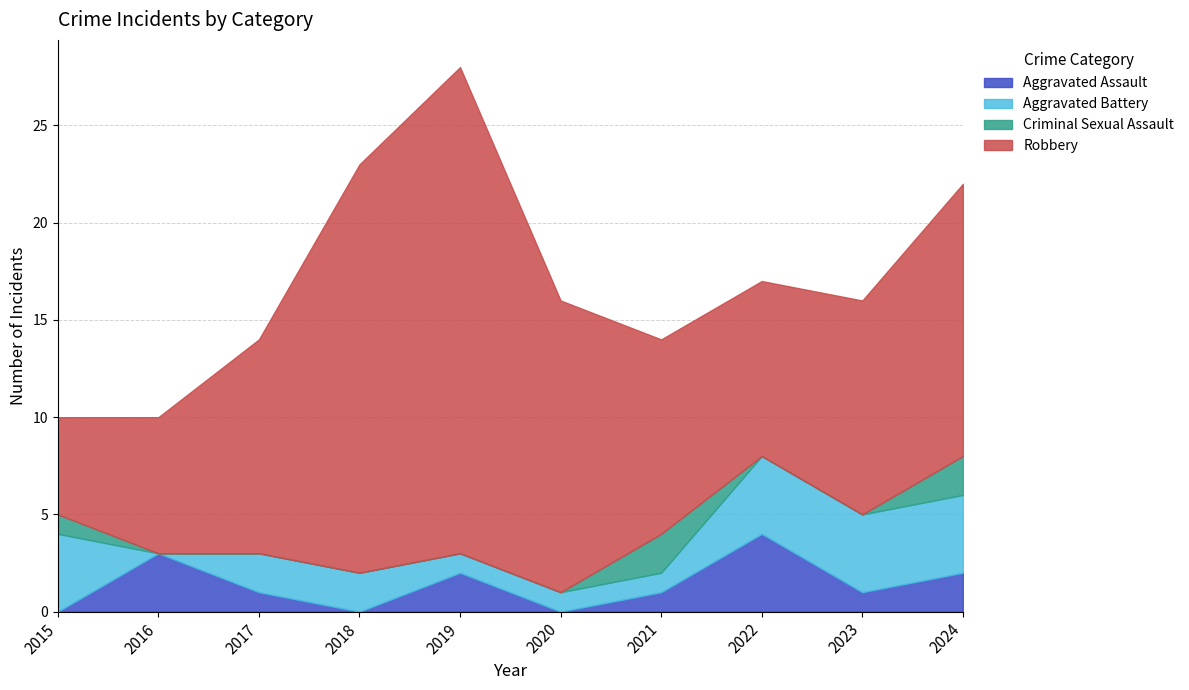

Which category has the lowest value across all series?

2015